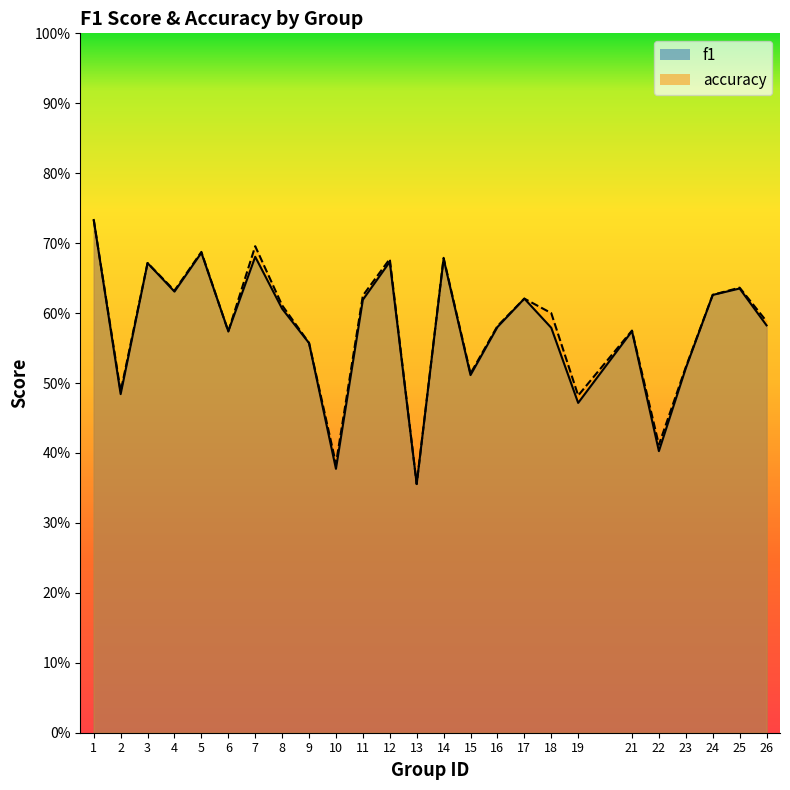

At which category is the sum across all series the highest?

1